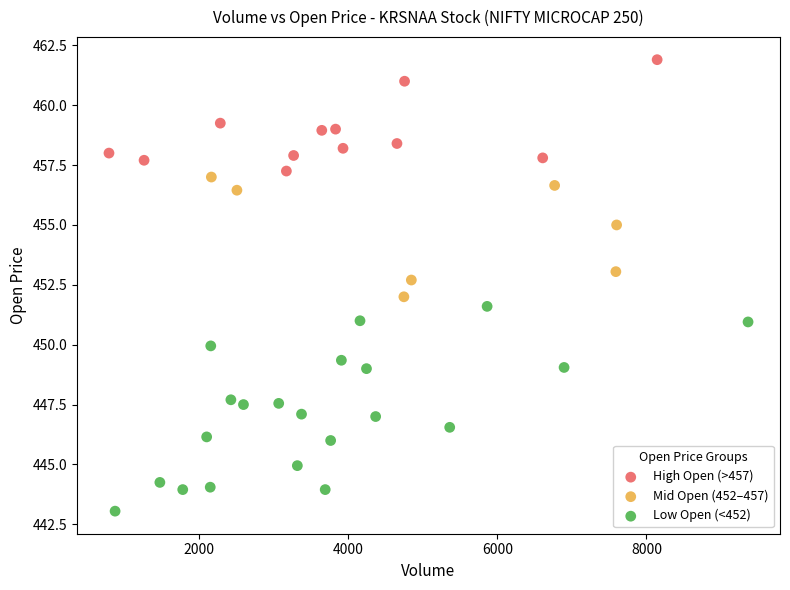

Which series reaches the minimum Y coordinate?

Low Open (<452)